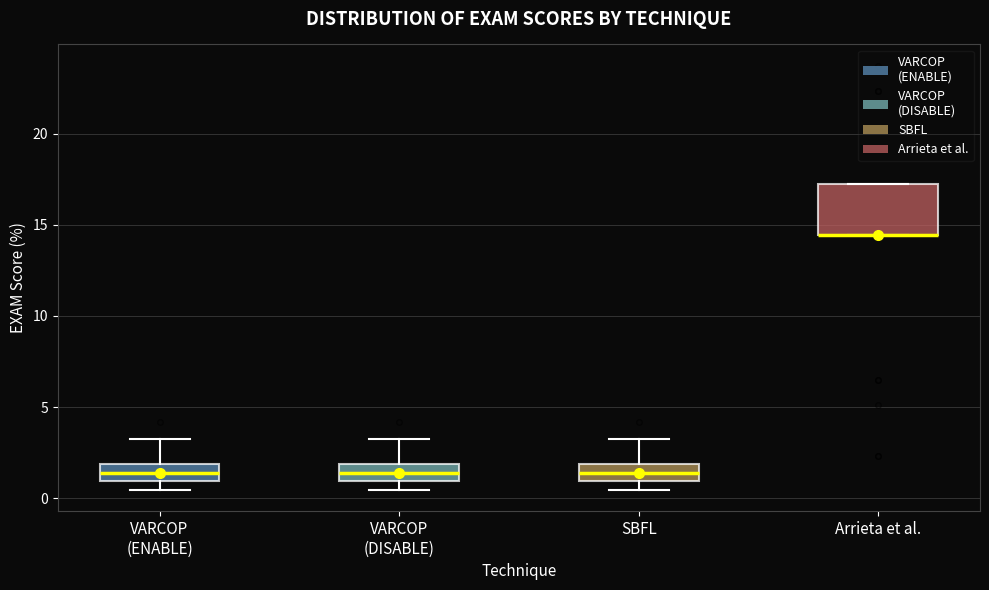

Where is the upper edge of the box for SBFL on the y-axis? The values are not printed on the chart, so give them approximately, as read against the axis.

2.0